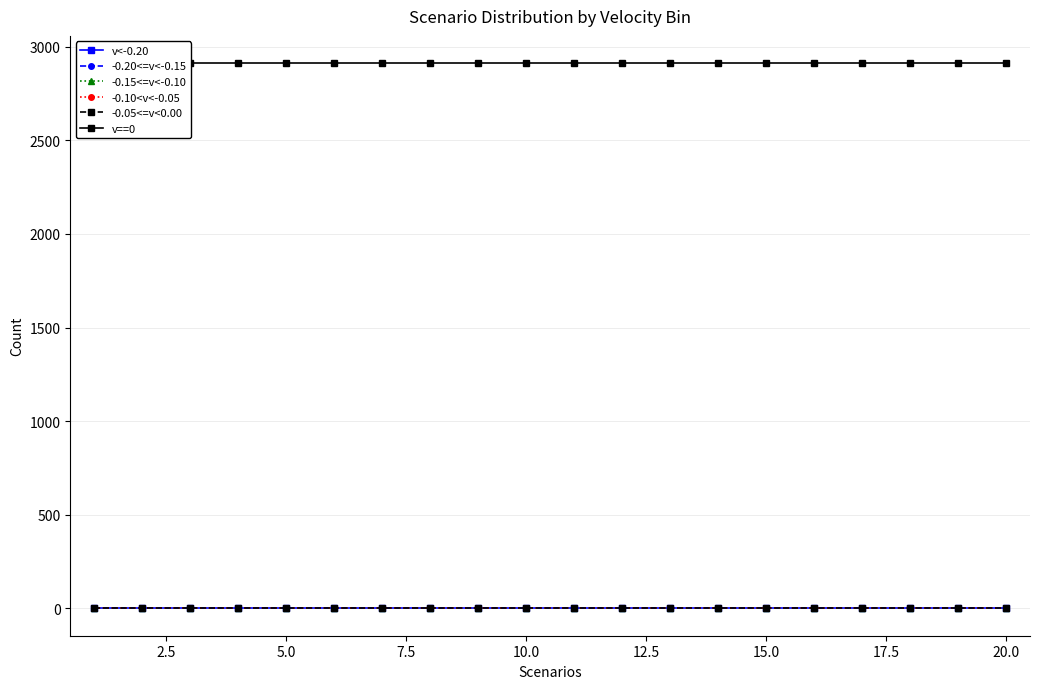

Which series has the largest total across all categories?

v==0